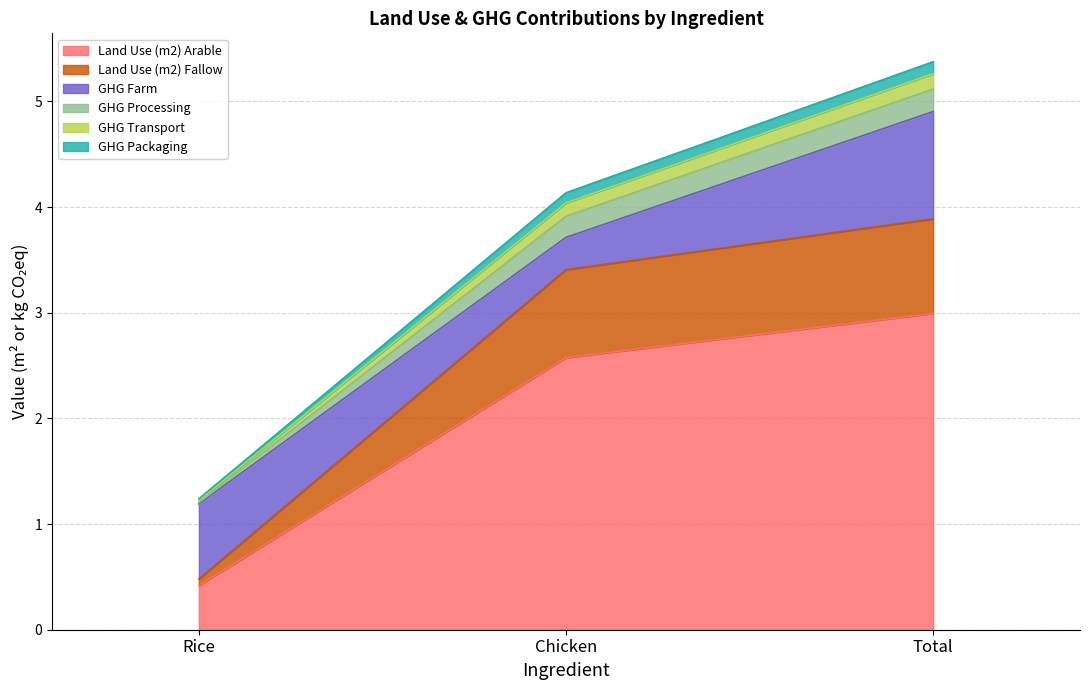

What is the approximate value of Land Use (m2) Arable at Total?

3.0